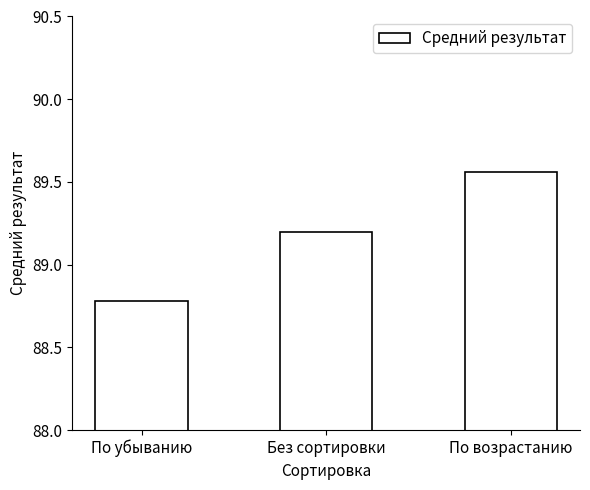

What is the value of the 1st bar from the left?

88.8